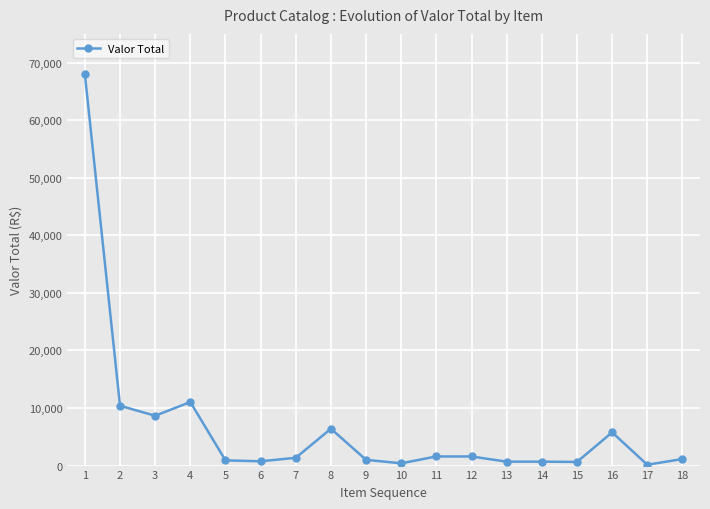

What is the smallest value displayed?

143.0